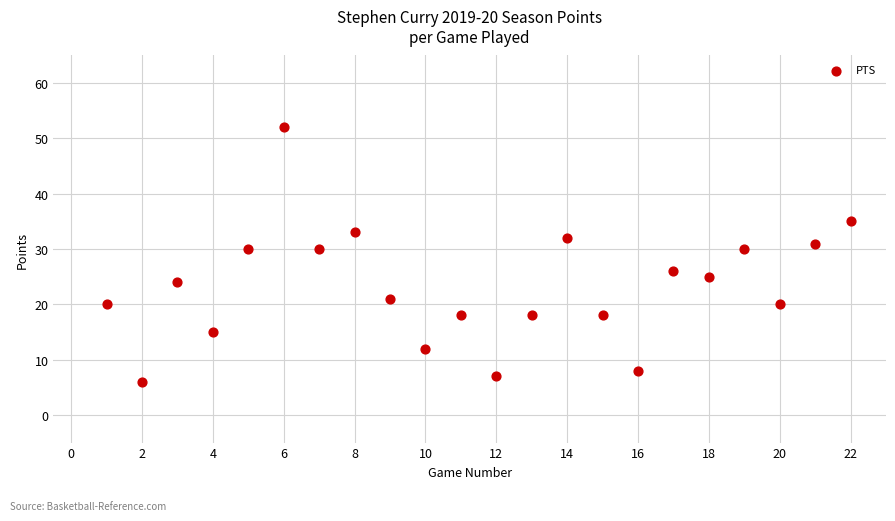

What is the range of Y values (max minus min)?

46